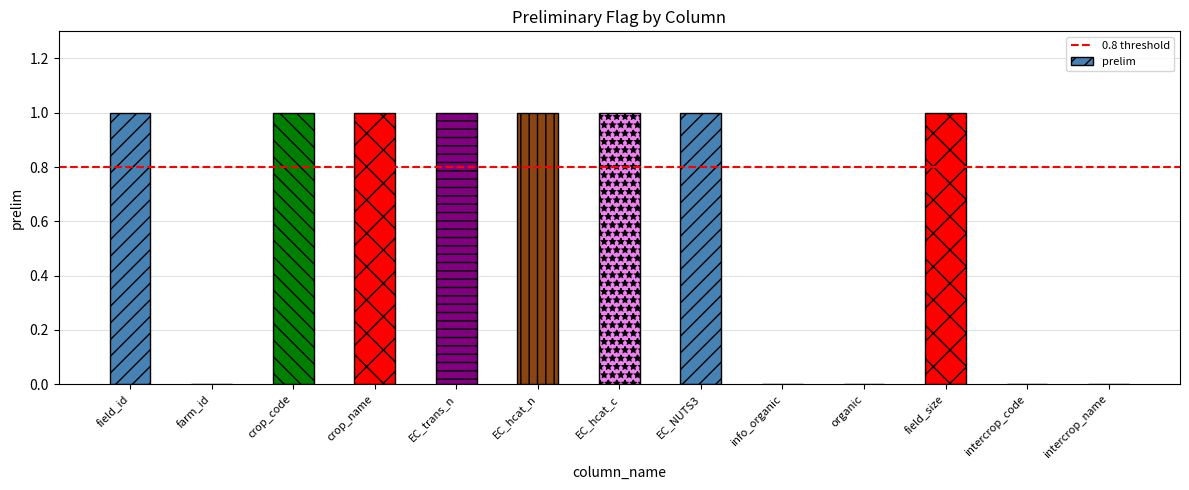

The chart shows a value of 0 at organic. True or false?

True